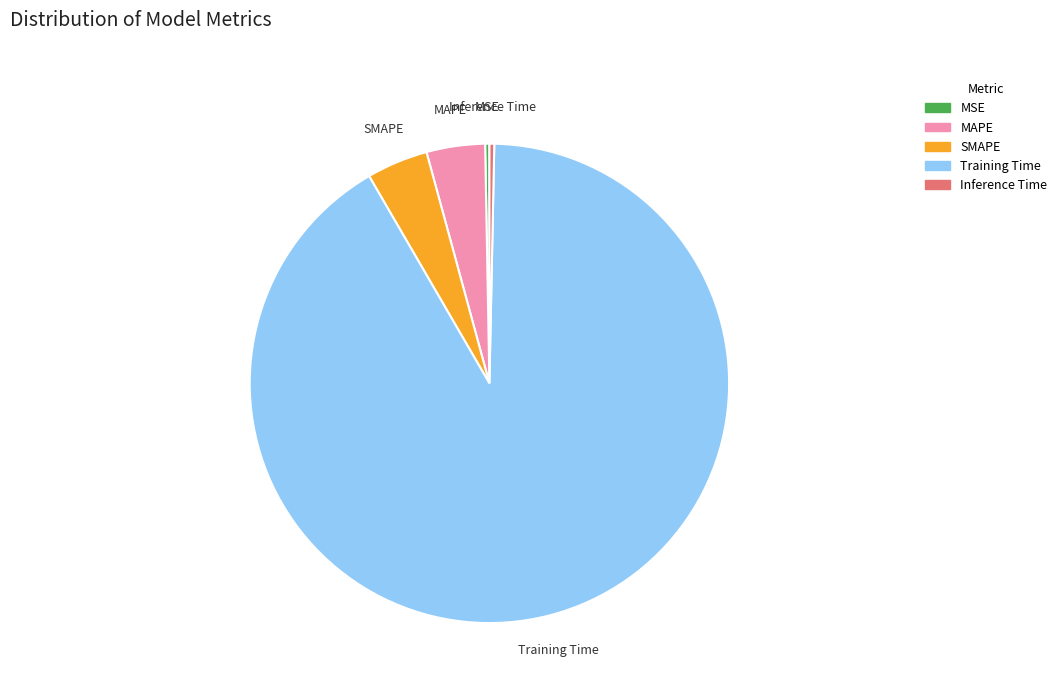

Which slice represents more than half of the pie?

Training Time